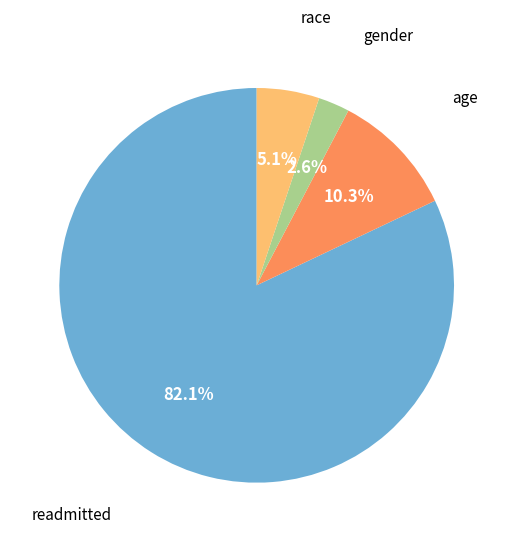

Which has a higher value, race or age?

age